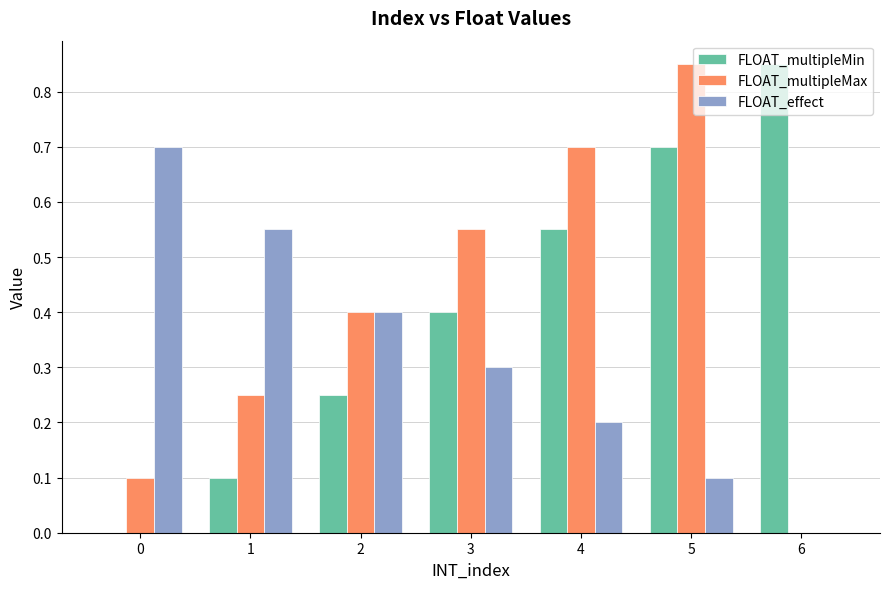

Does the chart contain stacked bars?

No